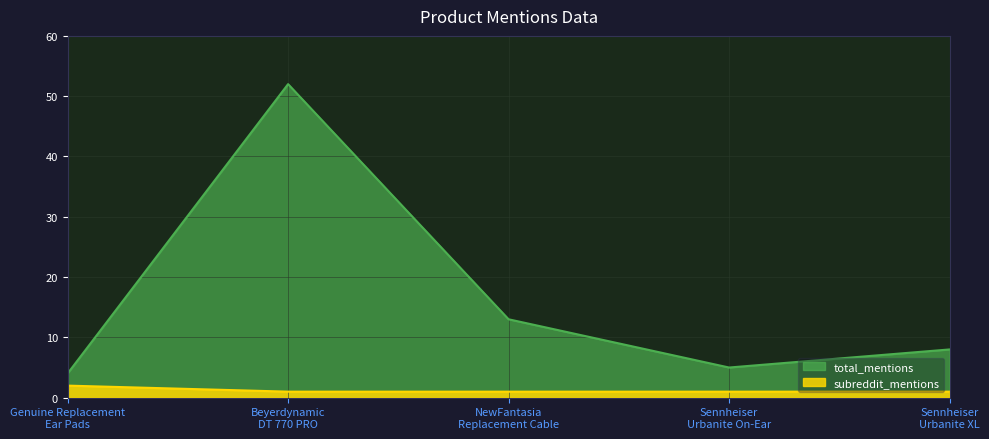

Reading left to right, list all the values displayed in this chart.

total_mentions: Genuine Replacement
Ear Pads=4	Beyerdynamic
DT 770 PRO=52	NewFantasia
Replacement Cable=13	Sennheiser
Urbanite On-Ear=5	Sennheiser
Urbanite XL=8
subreddit_mentions: Genuine Replacement
Ear Pads=2	Beyerdynamic
DT 770 PRO=1	NewFantasia
Replacement Cable=1	Sennheiser
Urbanite On-Ear=1	Sennheiser
Urbanite XL=1